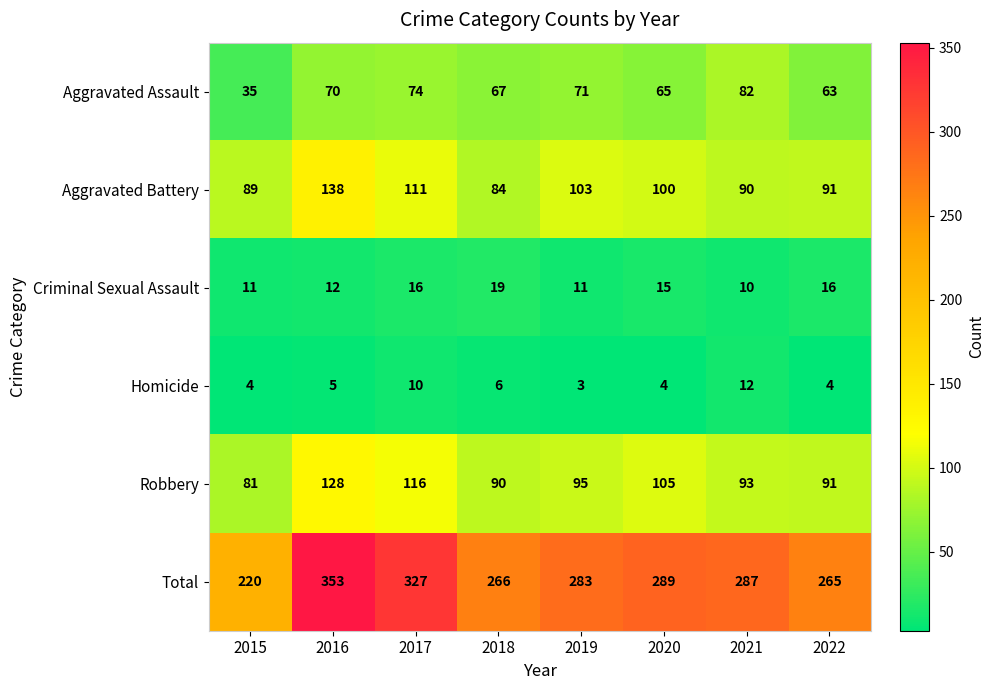

What is the approximate value of Criminal Sexual Assault at 2019?

11